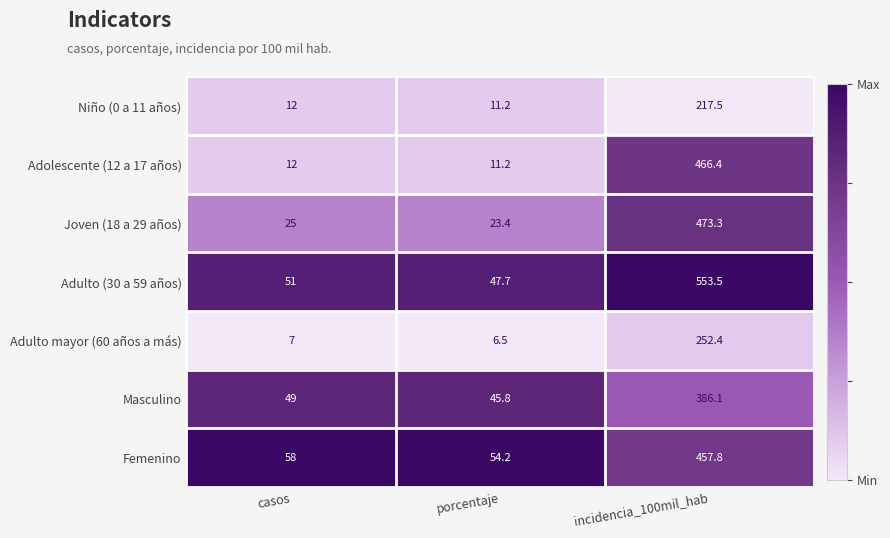

Reading left to right, extract all data points from this chart.

Niño (0 a 11 años): casos=12.0	porcentaje=11.2	incidencia_100mil_hab=217.5
Adolescente (12 a 17 años): casos=12.0	porcentaje=11.2	incidencia_100mil_hab=466.4
Joven (18 a 29 años): casos=25.0	porcentaje=23.4	incidencia_100mil_hab=473.3
Adulto (30 a 59 años): casos=51.0	porcentaje=47.7	incidencia_100mil_hab=553.5
Adulto mayor (60 años a más): casos=7.0	porcentaje=6.5	incidencia_100mil_hab=252.4
Masculino: casos=49.0	porcentaje=45.8	incidencia_100mil_hab=386.1
Femenino: casos=58.0	porcentaje=54.2	incidencia_100mil_hab=457.8